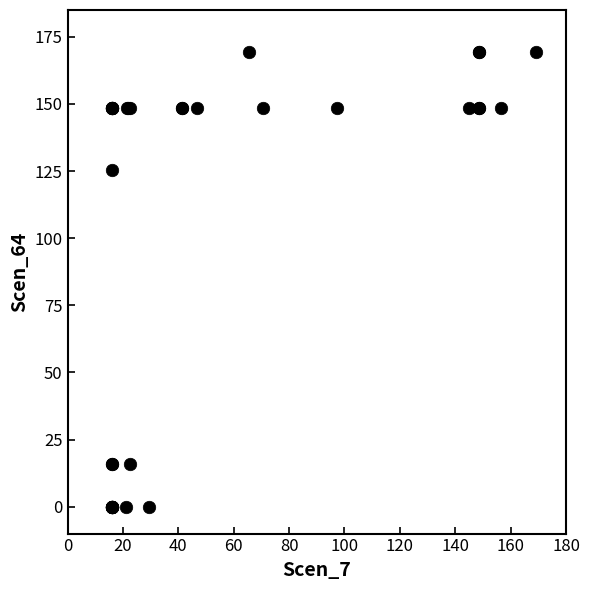

What Y value in the scatter plot is closest to 84?

125.3